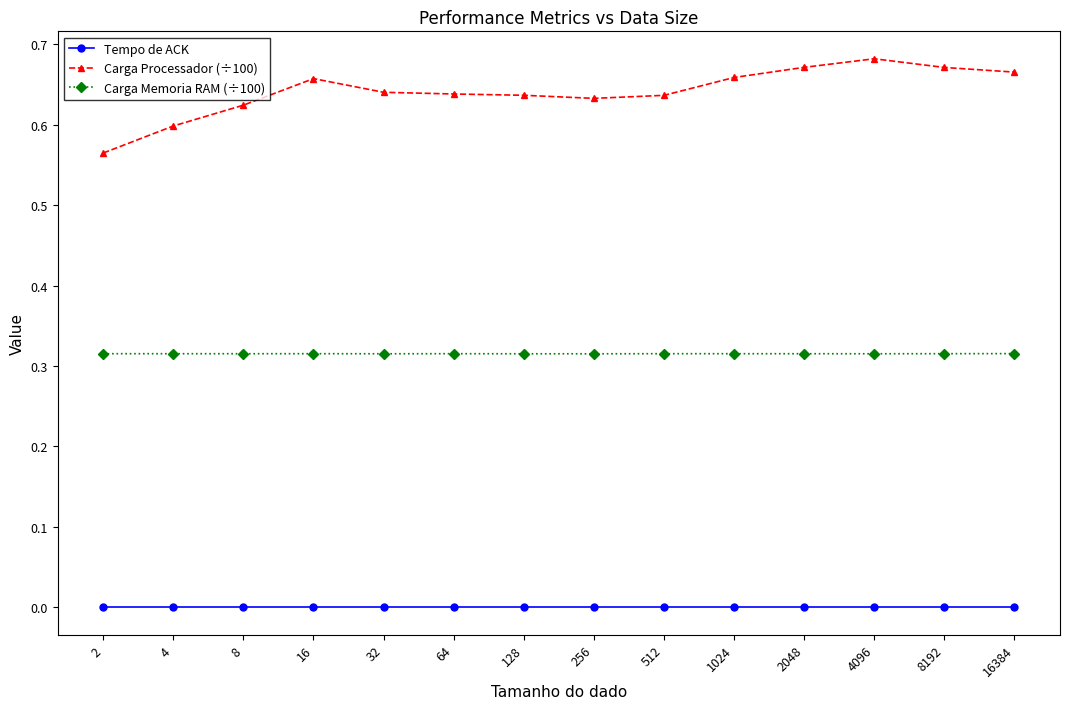

What is the sum of all Carga Memoria RAM (÷100) values?

4.4